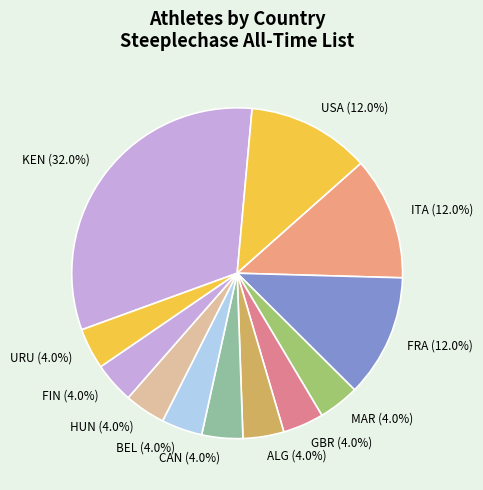

What is the ratio of the value at GBR (4.0%) to the value at ALG (4.0%)?

1.0